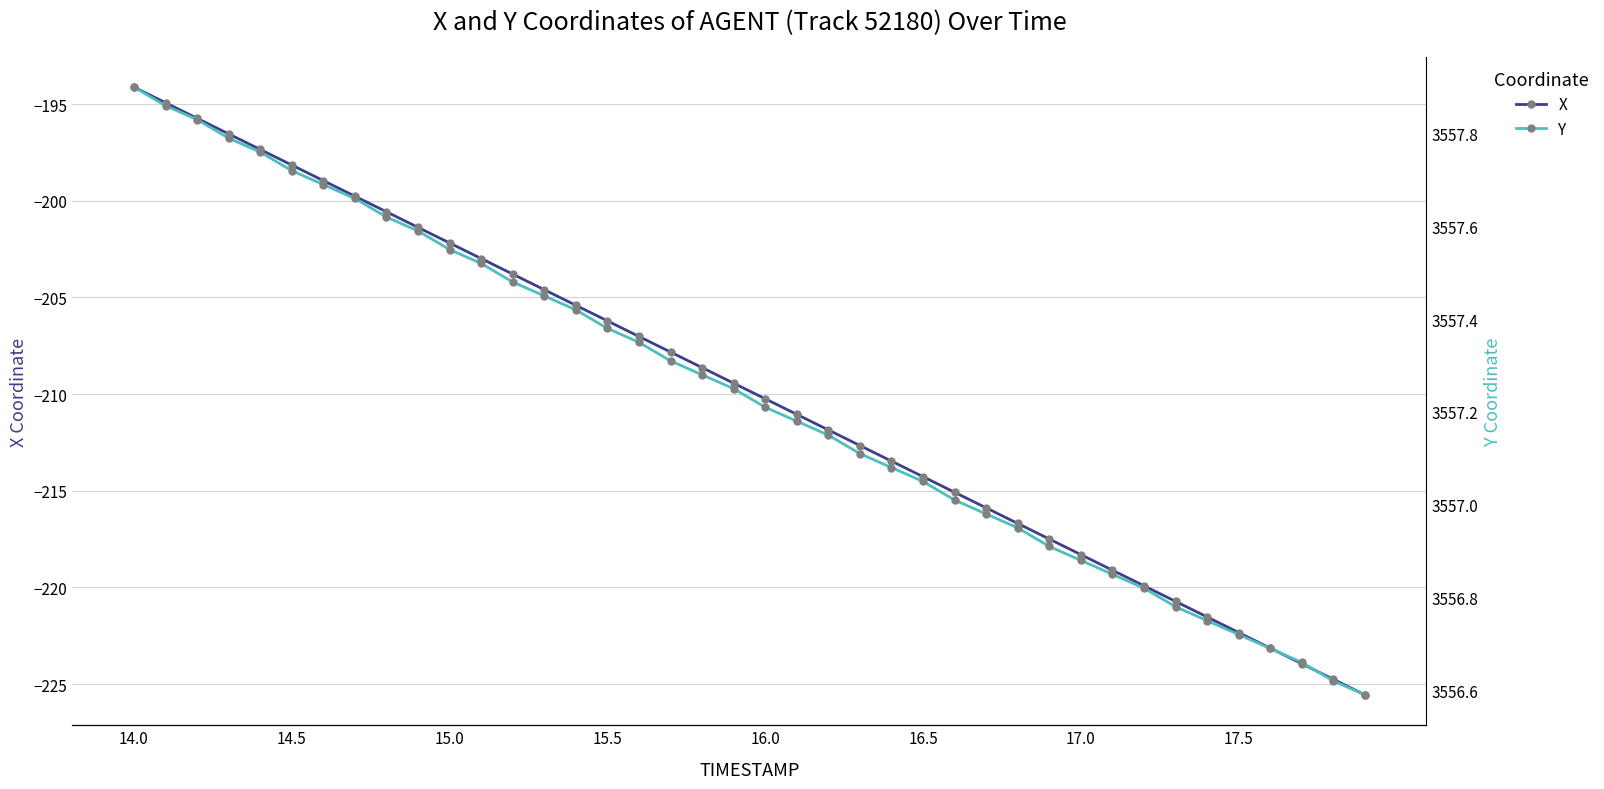

True or false: Y and X cross at least once.

False